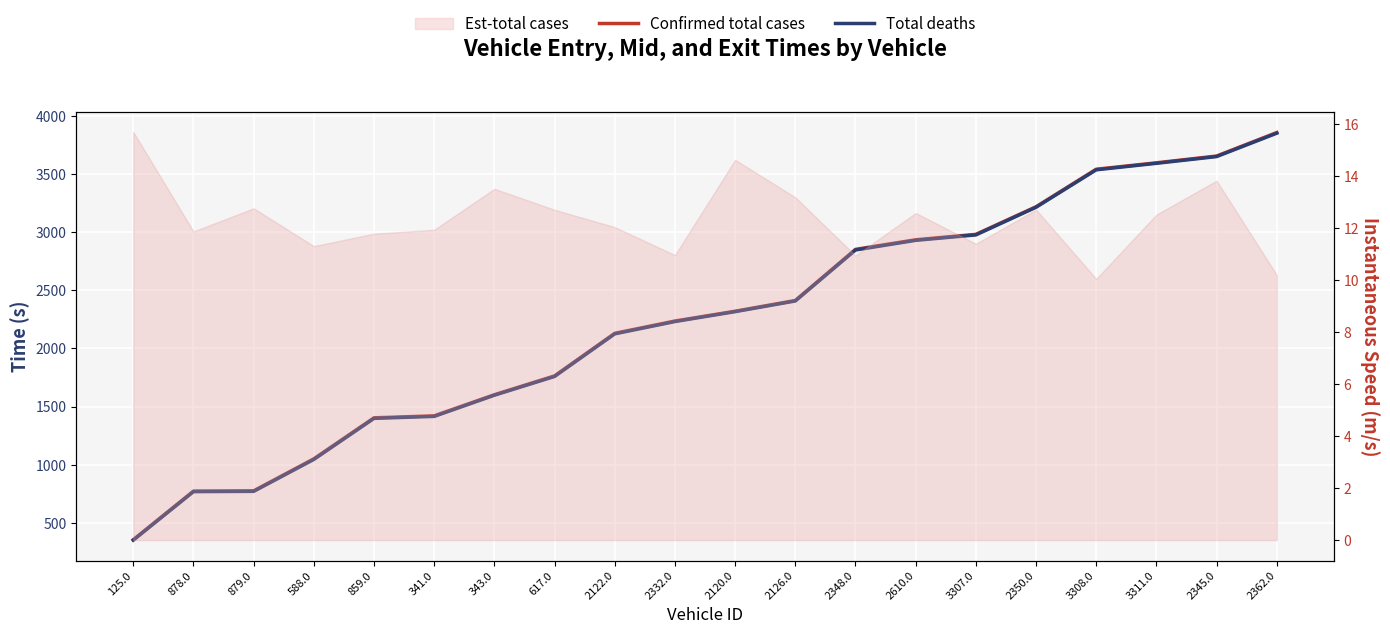

True or false: Total deaths and Confirmed total cases cross at least once.

False